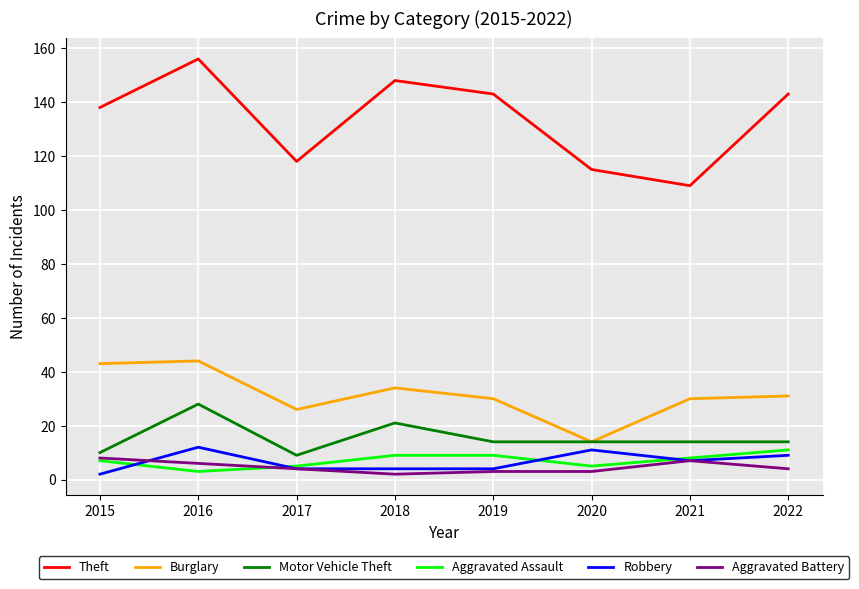

Is it true that Burglary equals 53 at 2019?

False